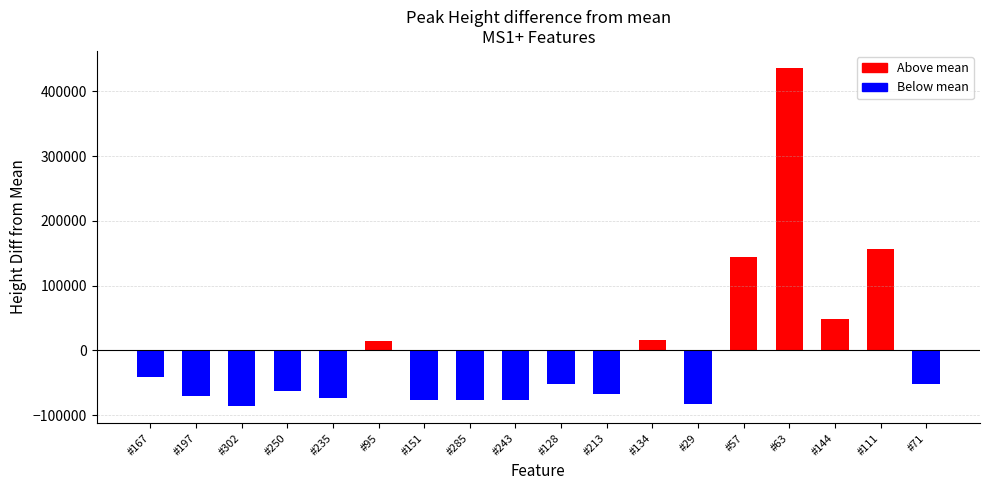

Count the number of values greater than -51537.

8